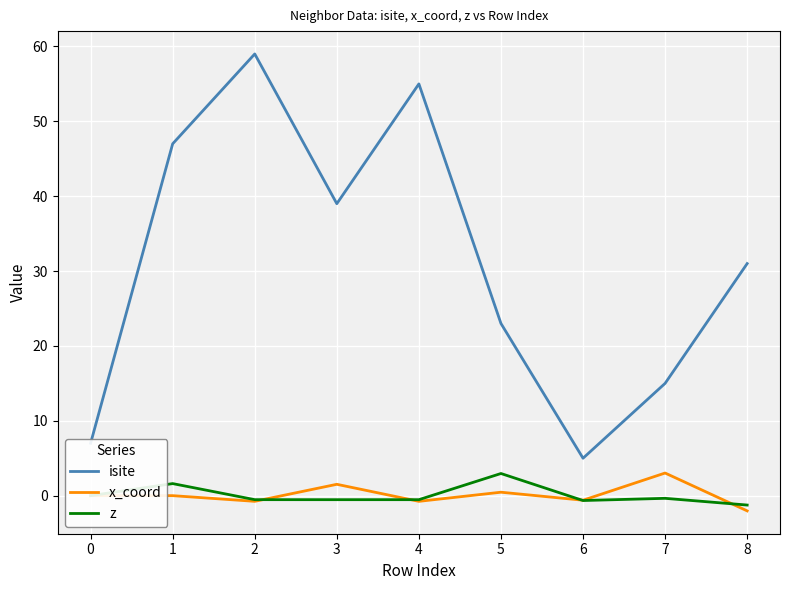

Is this an area chart (filled region under the line)?

No